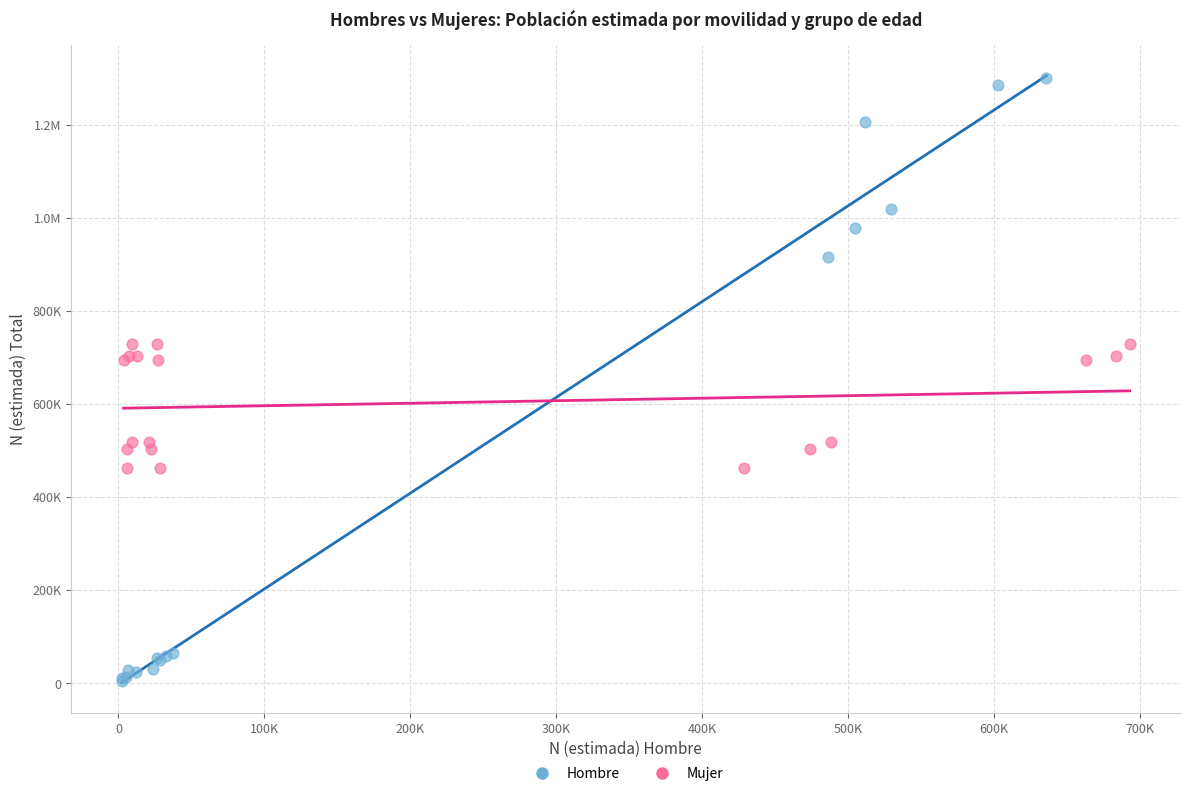

What are all the series names shown in the legend?

Hombre, Mujer